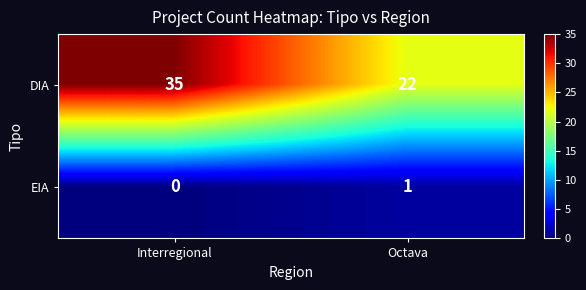

What is the greatest value displayed?

35